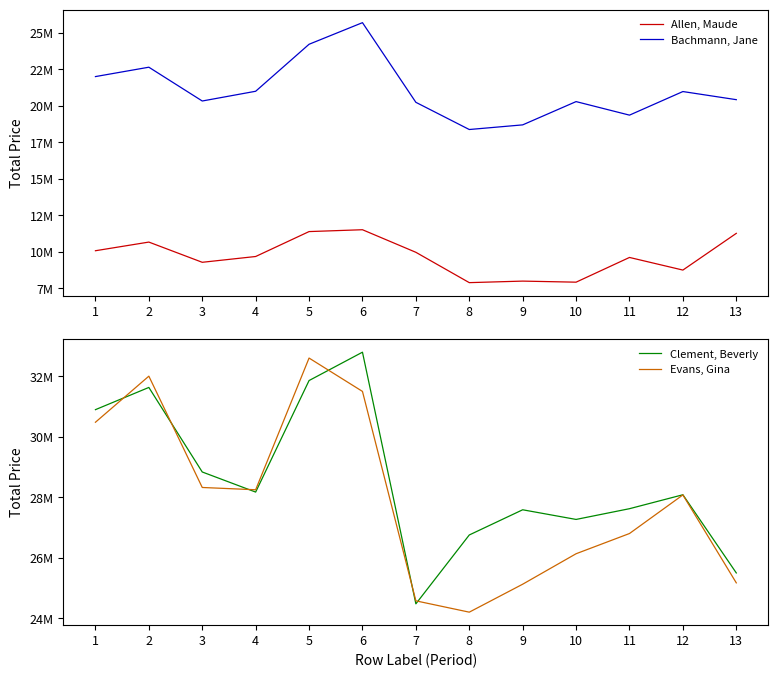

What are all the series names shown in the legend?

Allen, Maude, Bachmann, Jane, Clement, Beverly, Evans, Gina